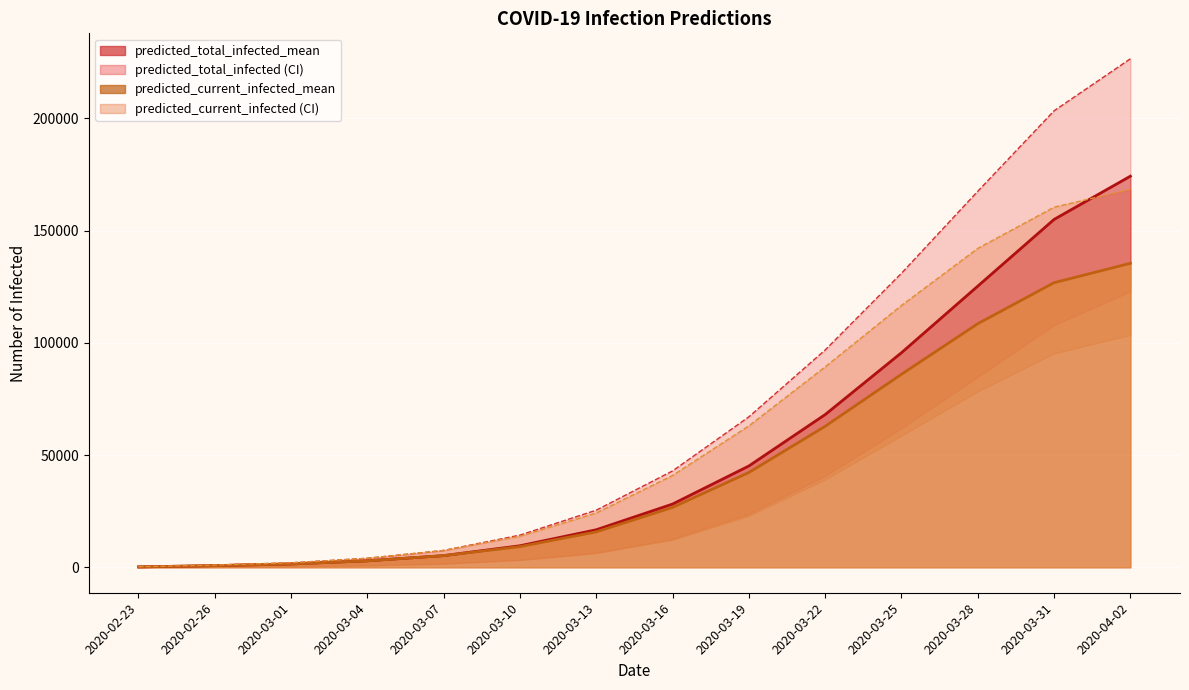

The predicted_current_infected_mean series shows 4400 at 2020-03-04. True or false?

False